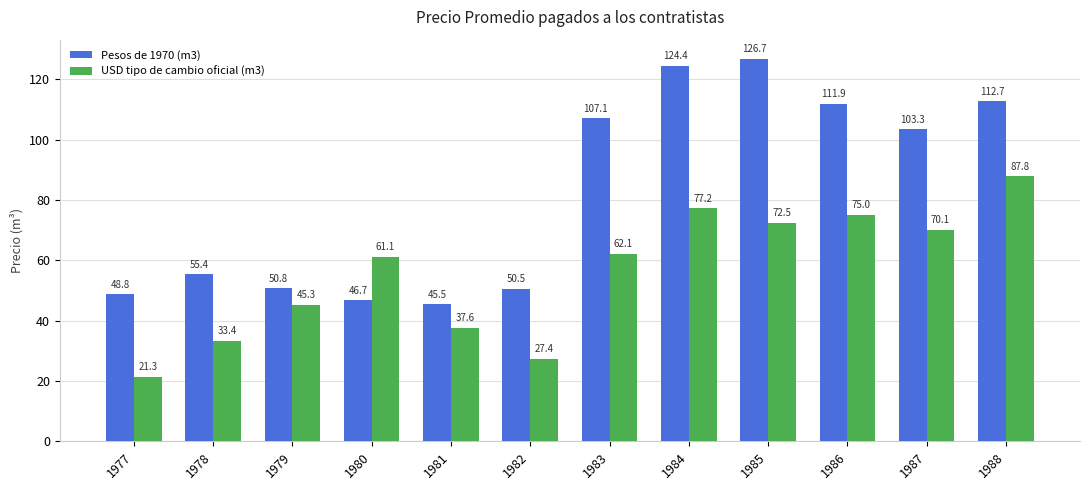

What are all the series names shown in the legend?

Pesos de 1970 (m3), USD tipo de cambio oficial (m3)